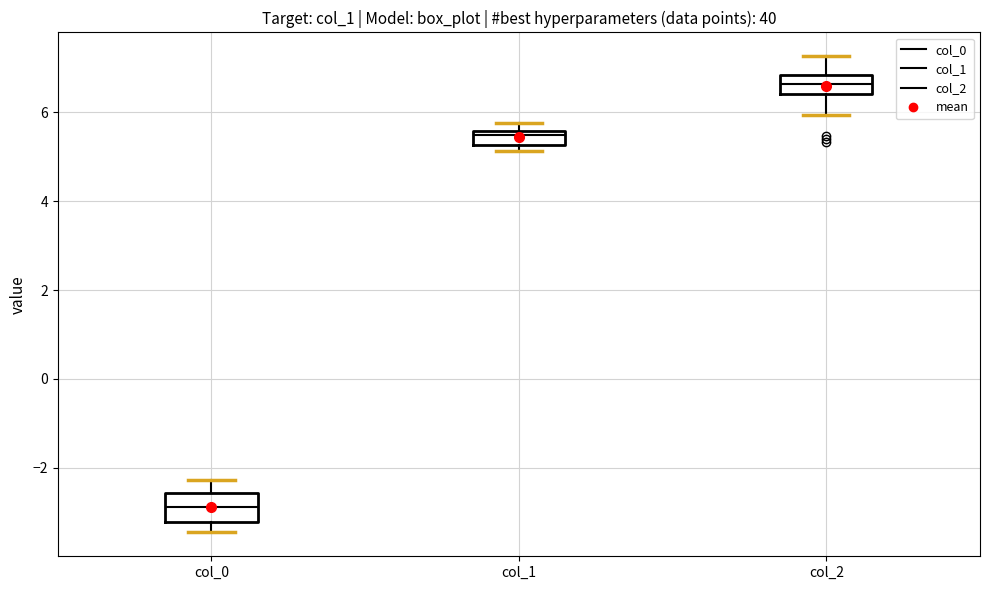

Reading left to right, transcribe this box plot: for each box, give where its median line is, the range the box spans, and where its two whiskers end, as read against the y-axis. The values are not printed on the chart, so give them approximately, as read against the axis.

col_0: median -2.8, box -3.2 to -2.6, whiskers -3.4 to -2.2
col_1: median 5.4, box 5.2 to 5.6, whiskers 5.2 (just below the box's lower edge) to 5.8
col_2: median 6.6, box 6.4 to 6.8, whiskers 6.0 to 7.2